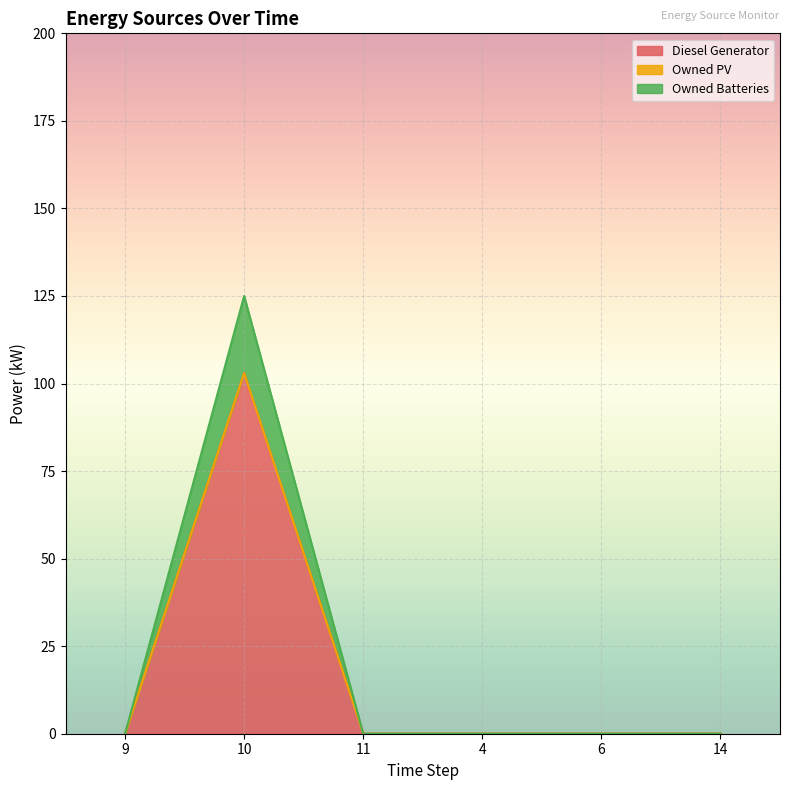

Is it true that Diesel Generator equals 0.0 at 11?

True